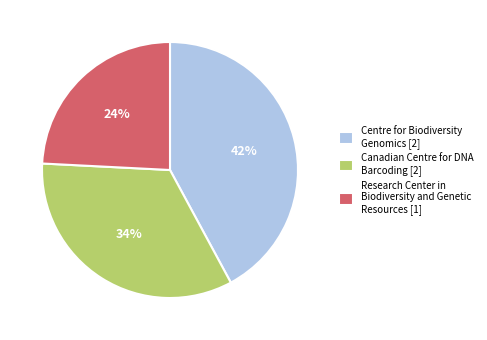

To the nearest percent, what is the combined percentage of Canadian Centre for DNA Barcoding [2] and Centre for Biodiversity Genomics [2]?

76%